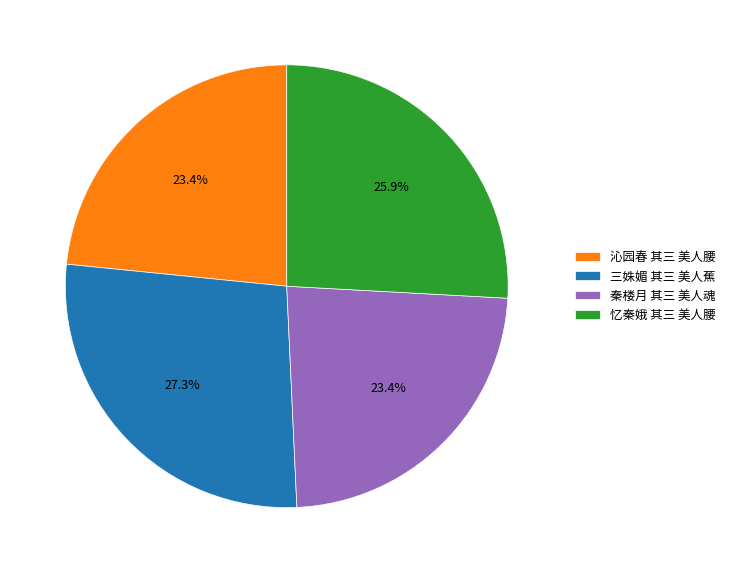

Is there any slice that represents more than half of the pie?

No